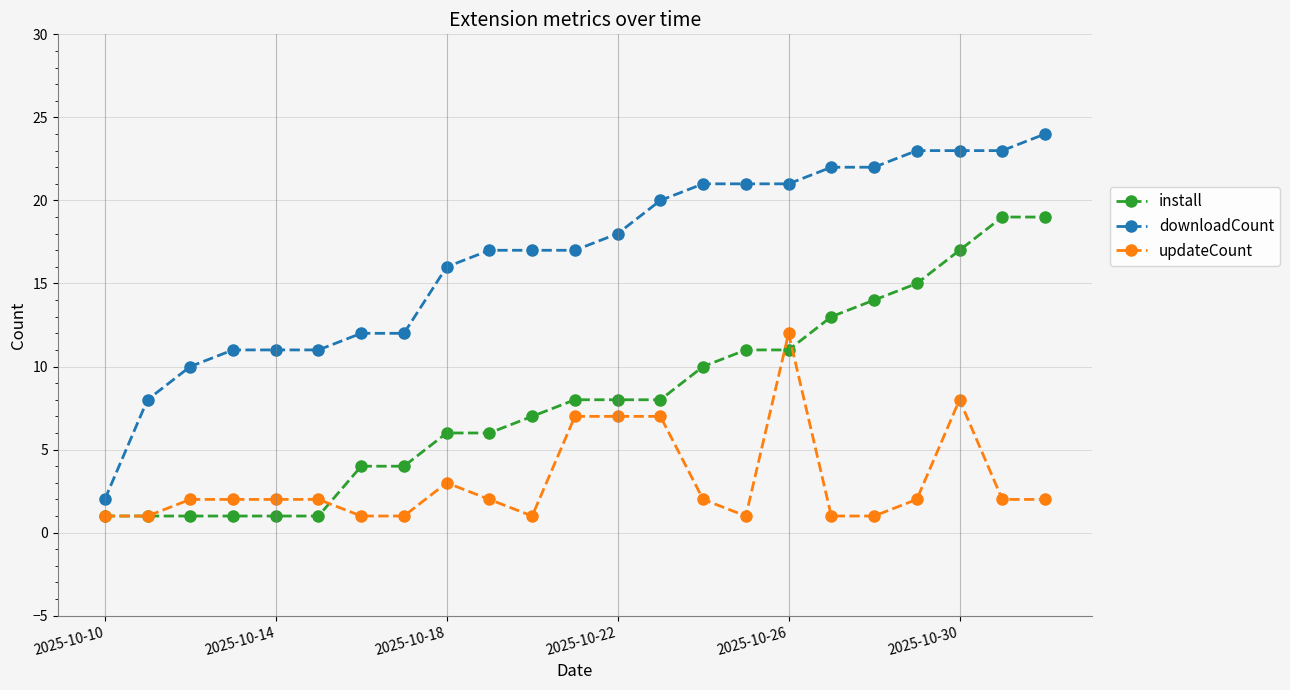

Which series has the largest total across all categories?

downloadCount